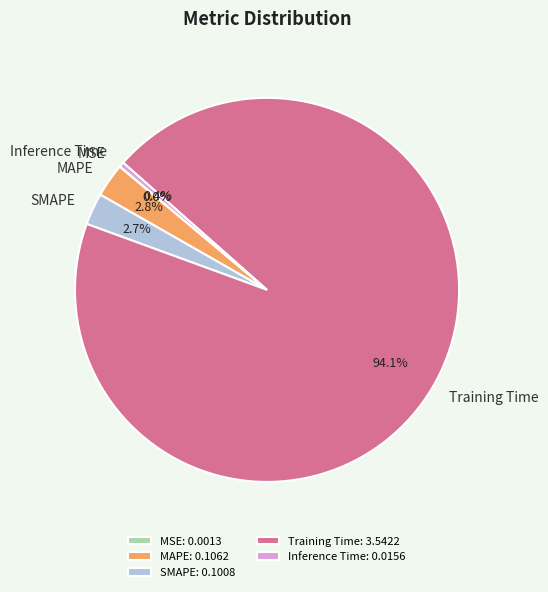

Does any single category account for the majority?

Yes